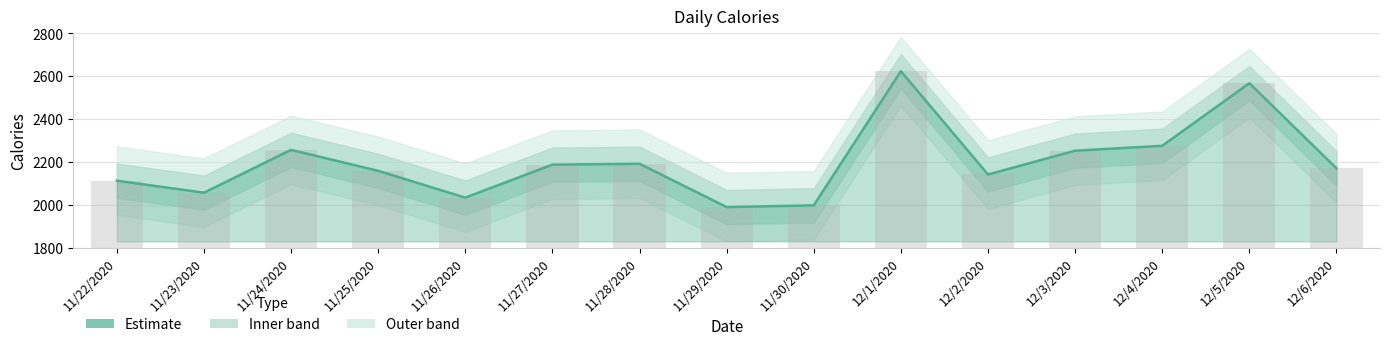

Reading left to right, what are all the values shown in this chart?

11/22/2020=2112	11/23/2020=2056	11/24/2020=2256	11/25/2020=2158	11/26/2020=2033	11/27/2020=2187	11/28/2020=2191	11/29/2020=1989	11/30/2020=1997	12/1/2020=2623	12/2/2020=2141	12/3/2020=2252	12/4/2020=2275	12/5/2020=2567	12/6/2020=2170